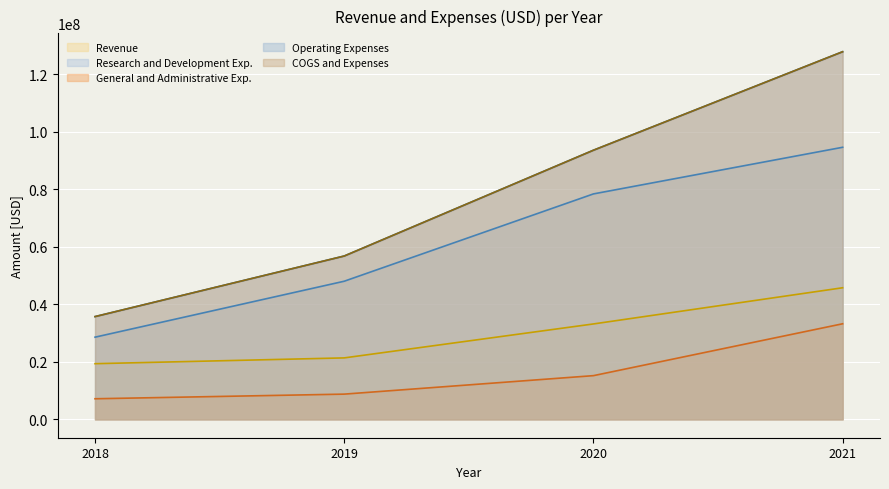

True or false: Revenue and General and Administrative Exp. intersect in this chart.

False